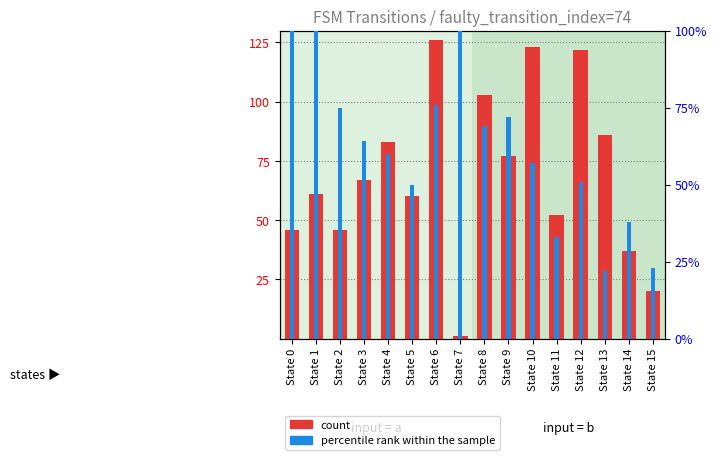

At which label does percentile rank within the sample first exceed 64?

State 0